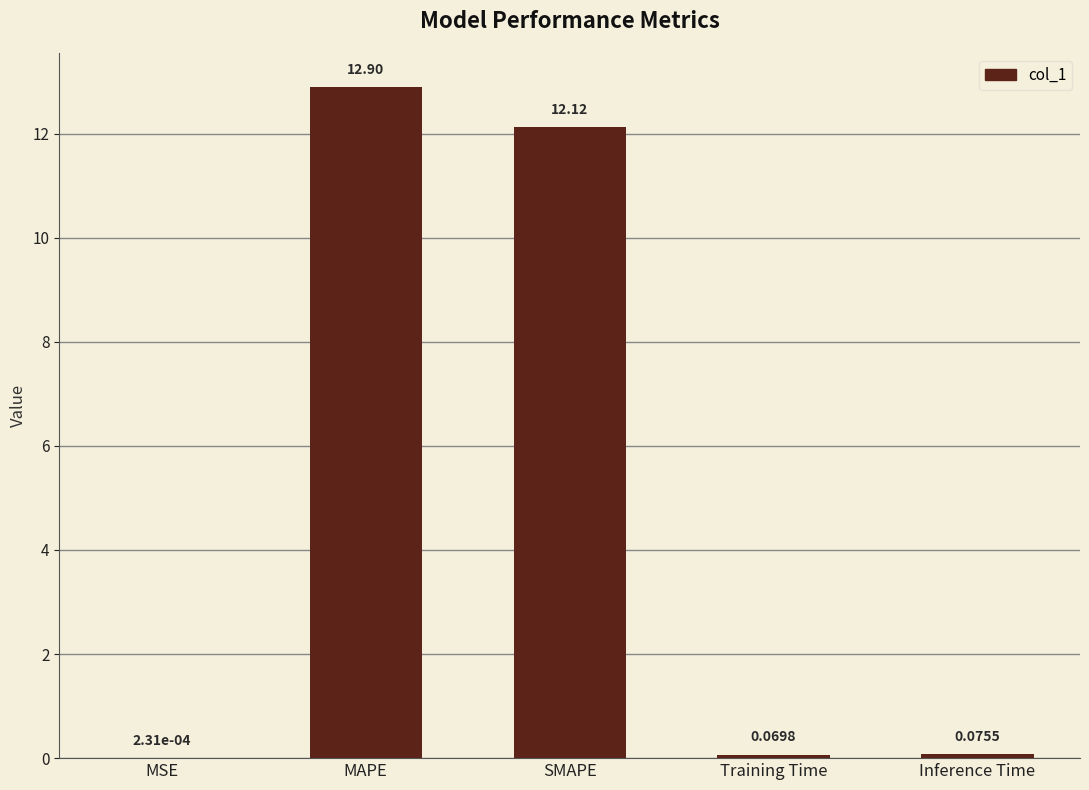

Which category has the highest value across all series?

MAPE